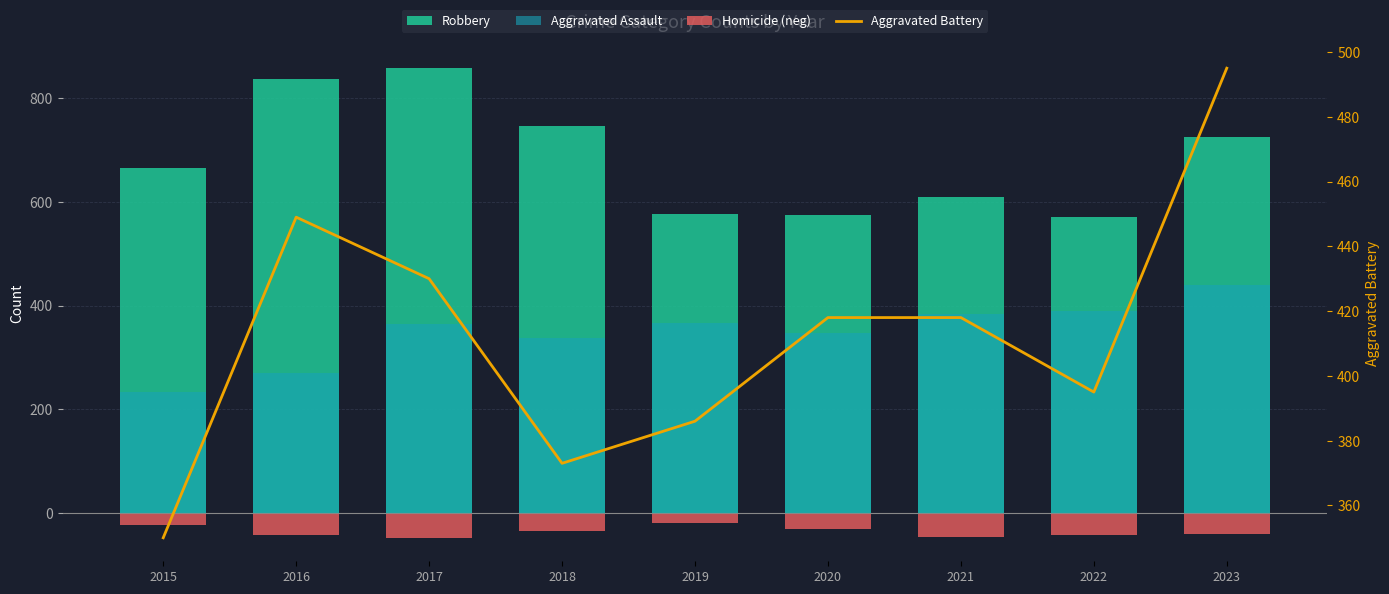

Which series has the largest total across all categories?

Robbery